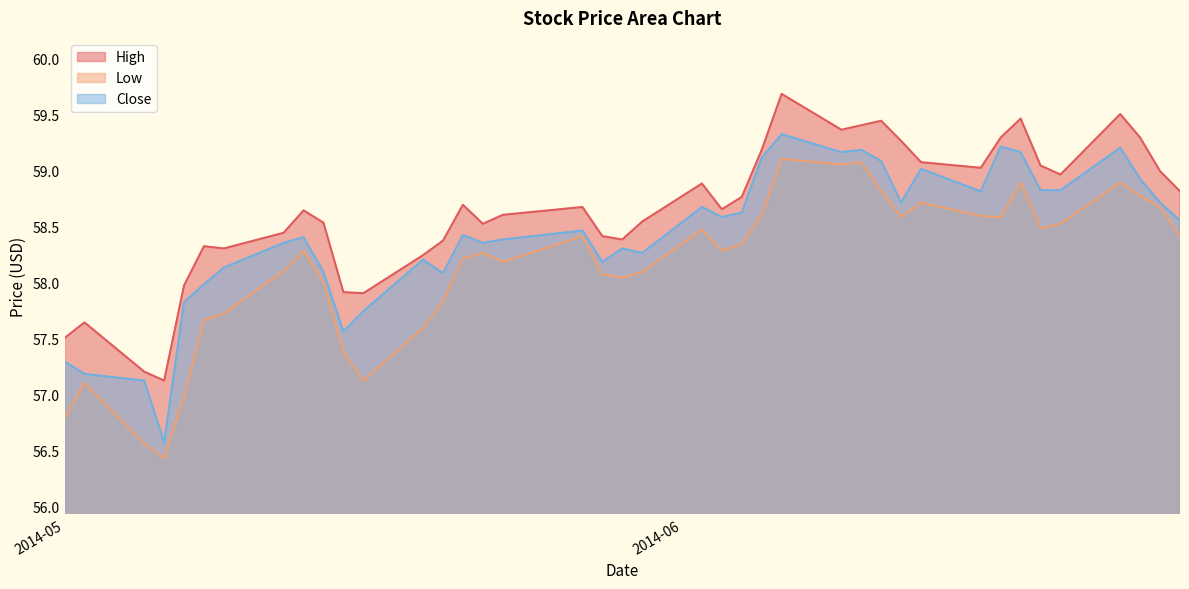

Which category has the lowest value in the High series?

2014-05-06